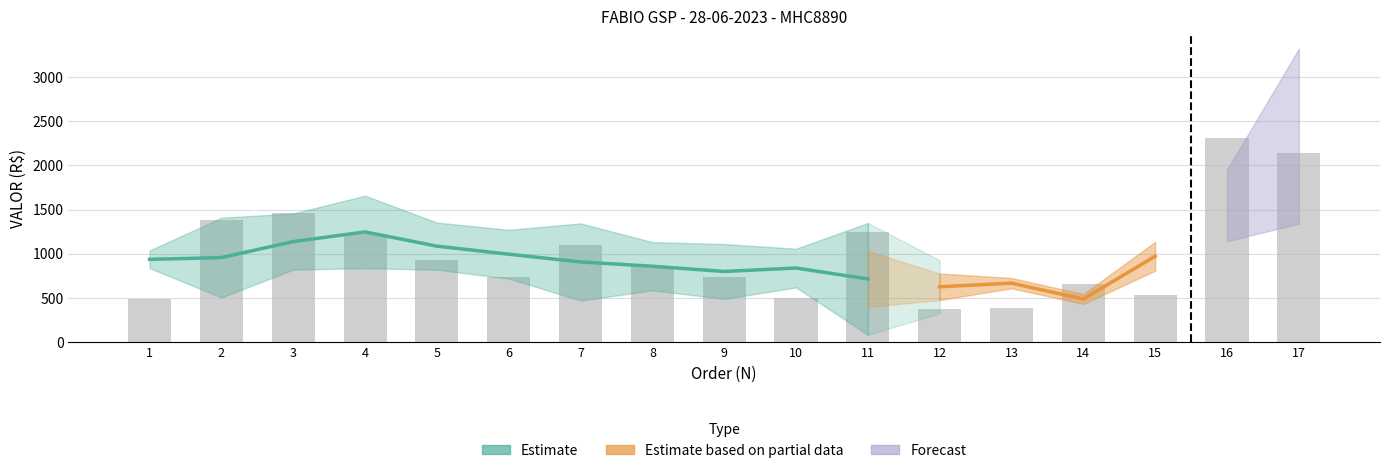

Where does the data first go above 867?

2